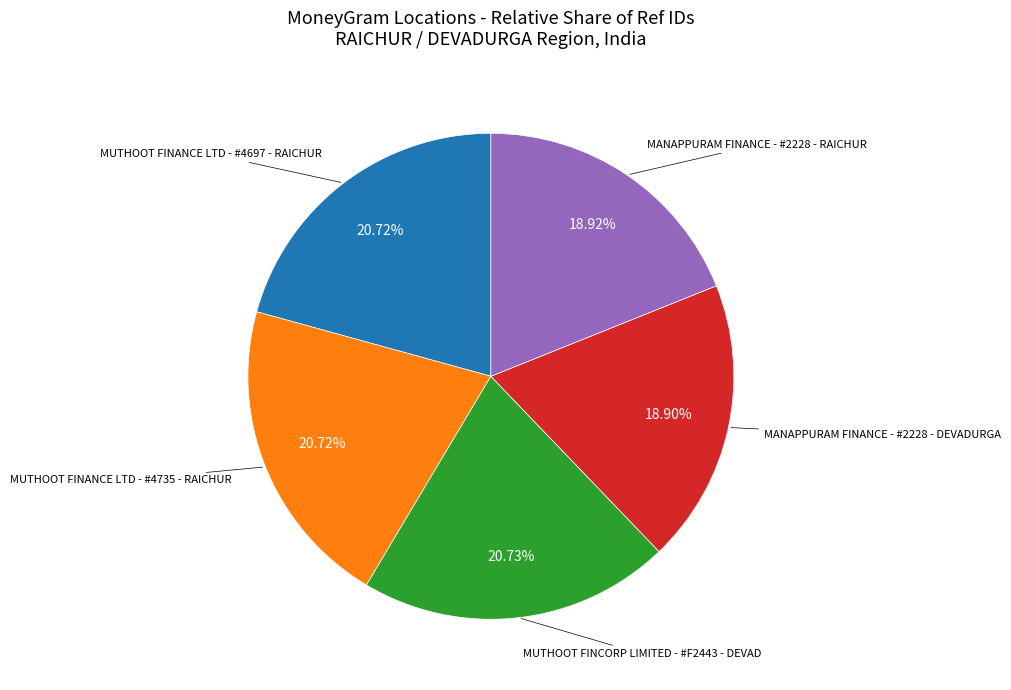

Is there any slice that represents more than half of the pie?

No